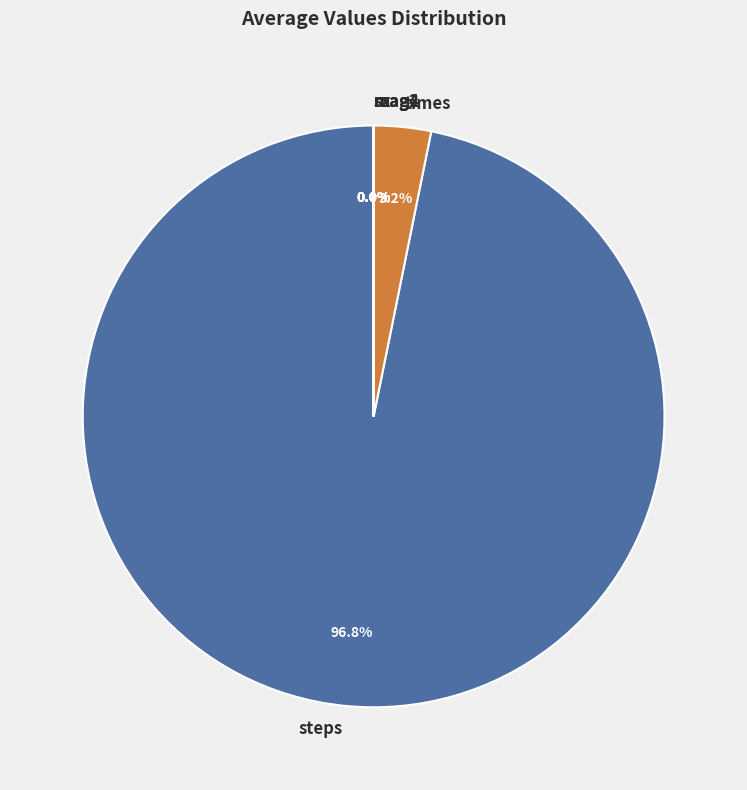

To the nearest percent, what is the average slice percentage?

14%